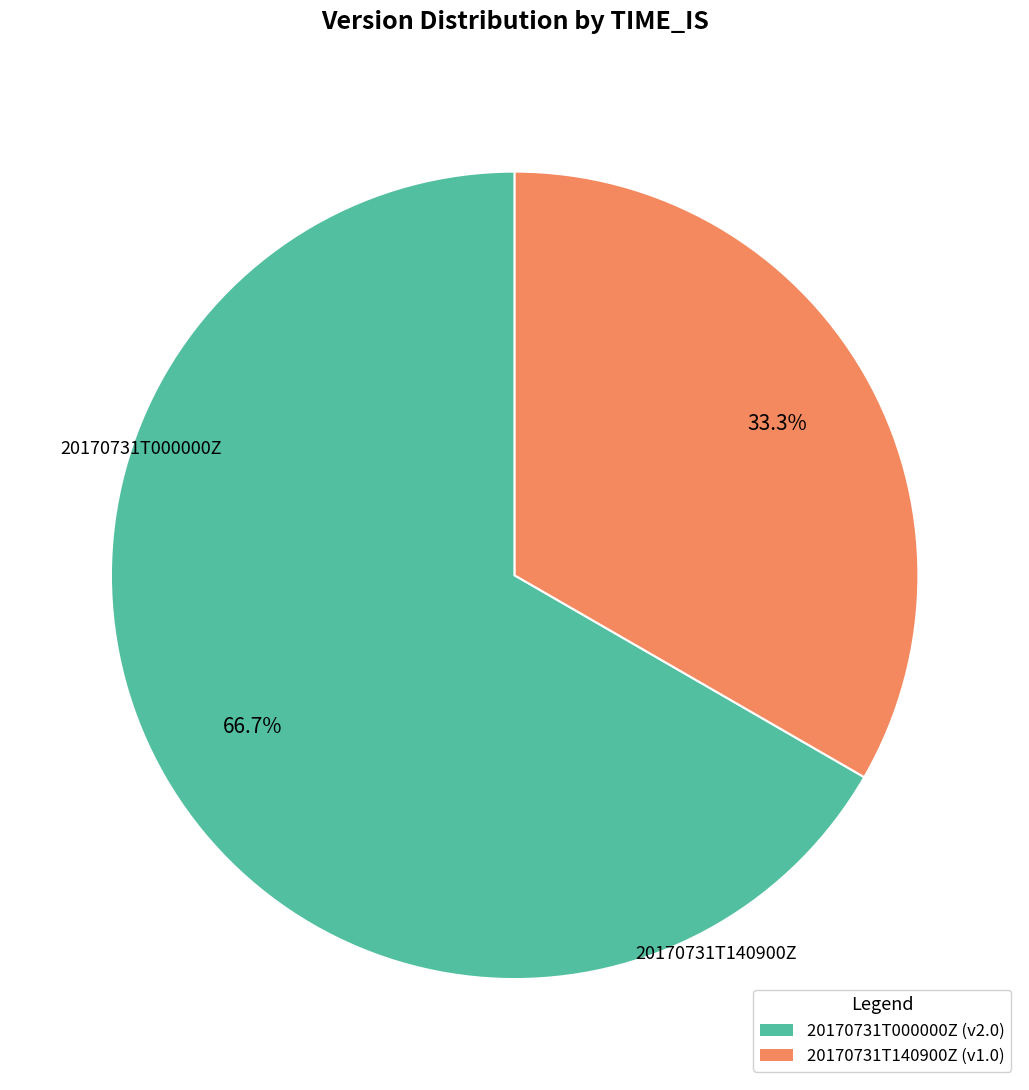

What is the majority slice?

20170731T000000Z